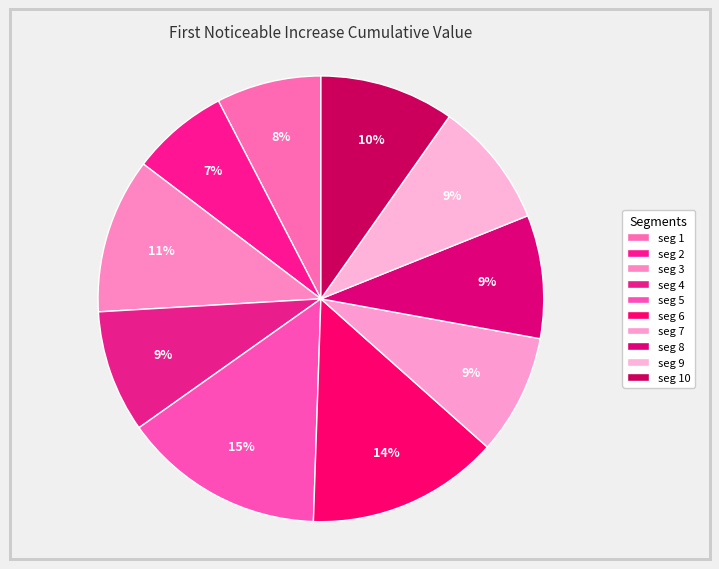

Which category has the smallest portion of the pie?

seg 2